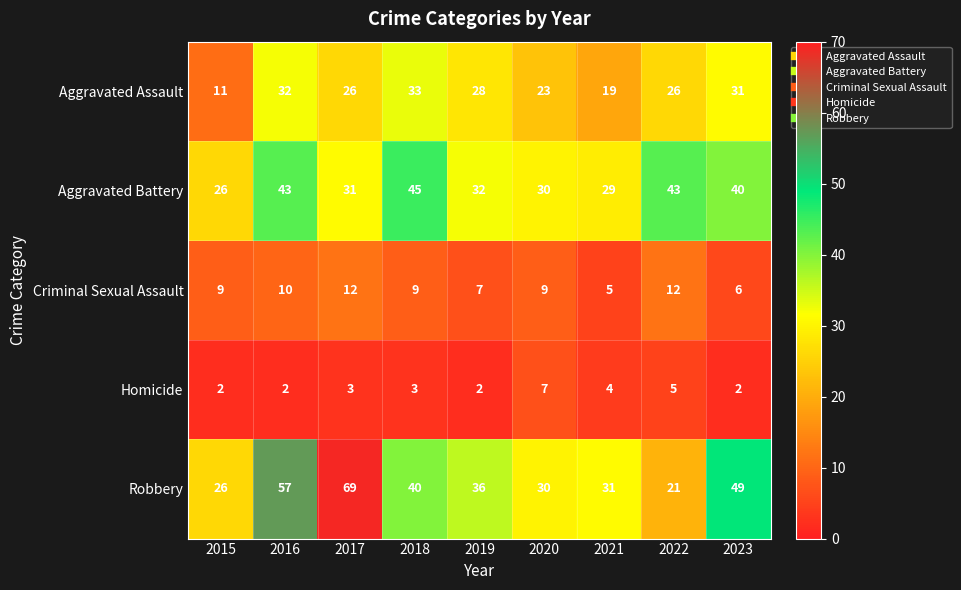

How many distinct data groups are displayed?

5